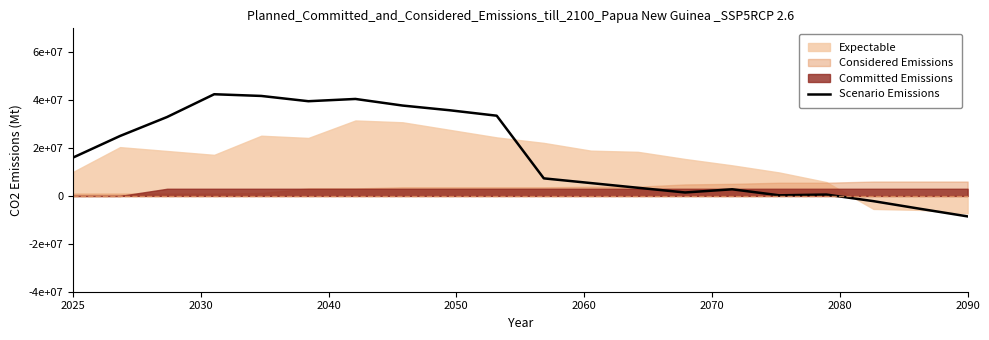

At which label does the data first exceed 16000000?

2030